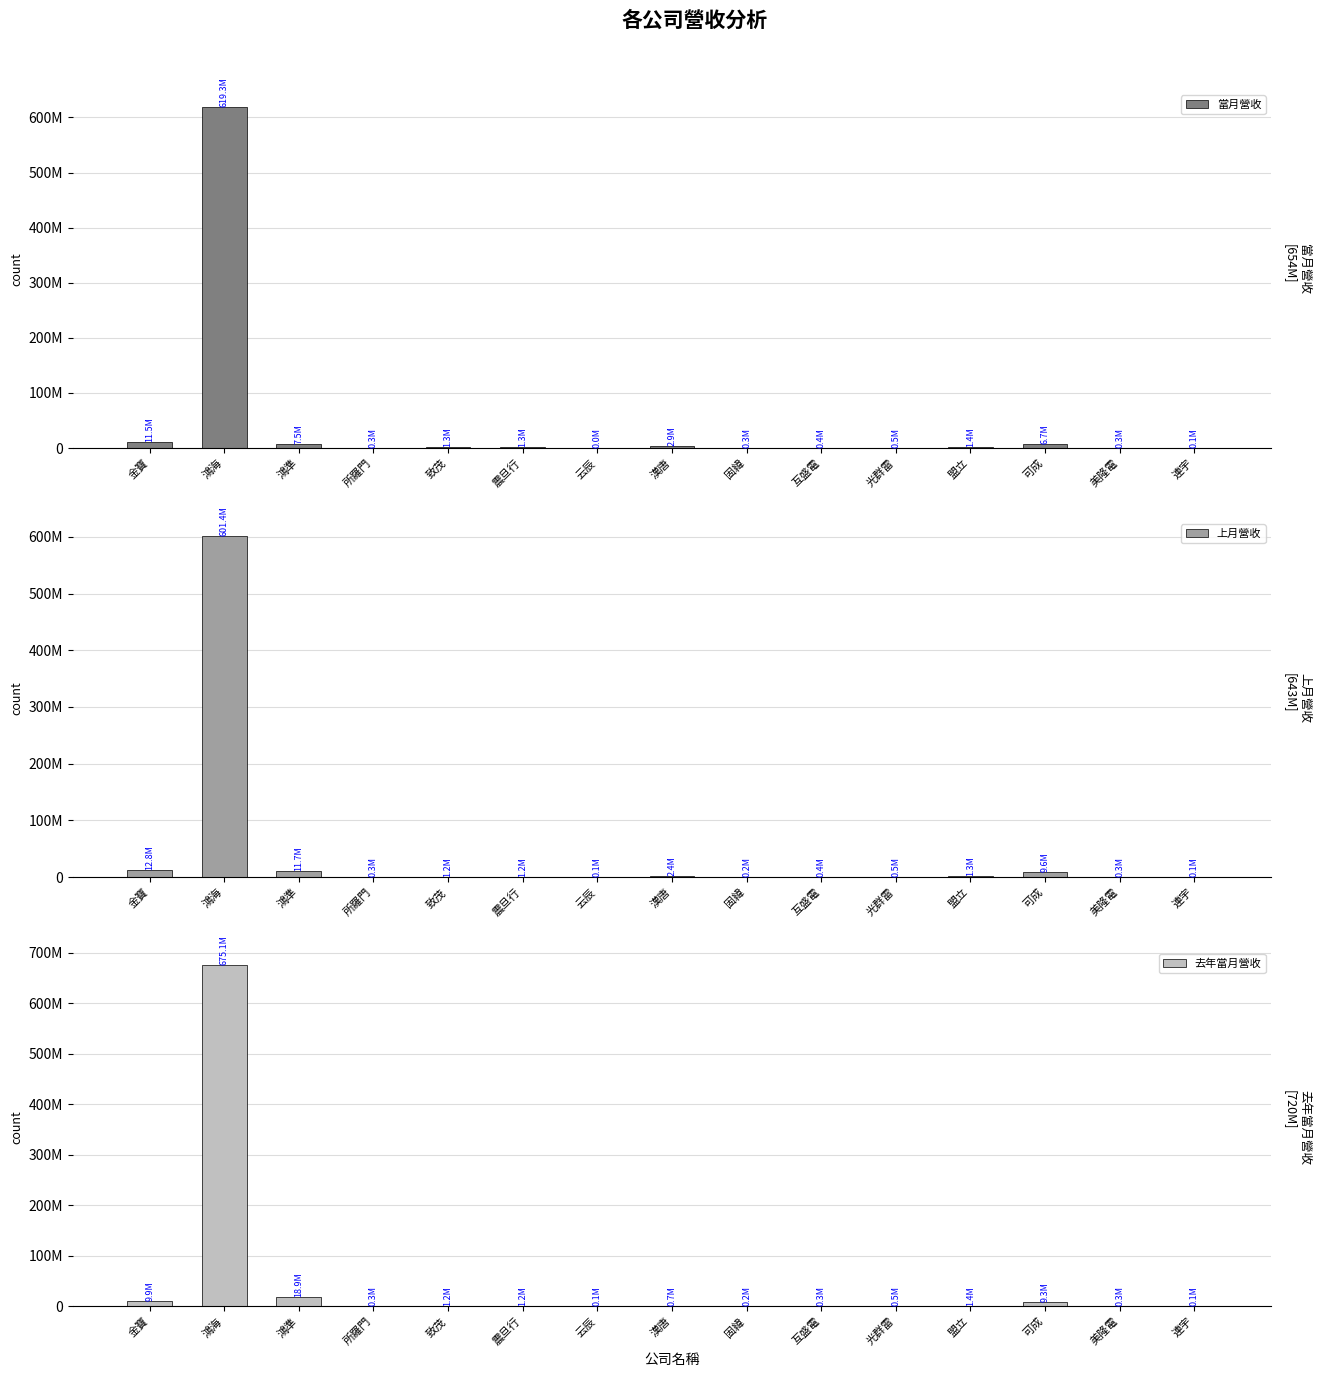

Which series has the widest spread of values?

去年當月營收